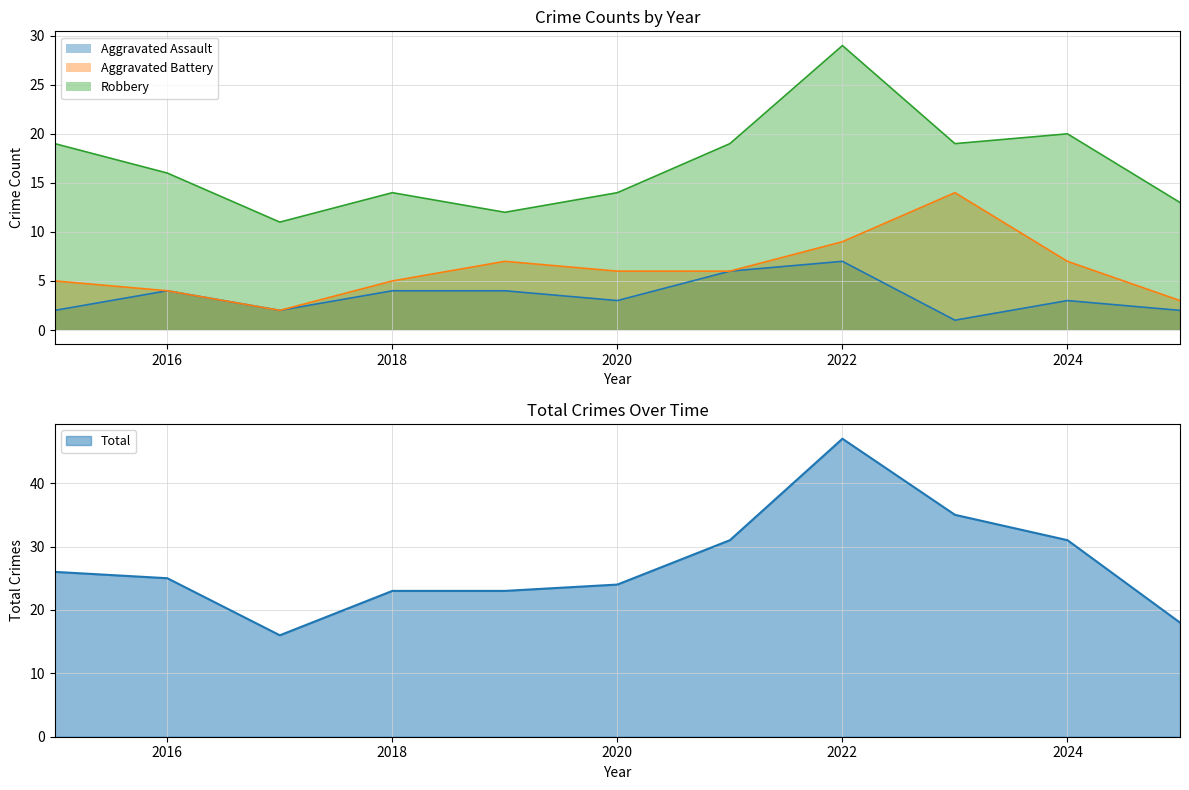

What is the difference between the second highest and second lowest values in the Aggravated Assault series?

4